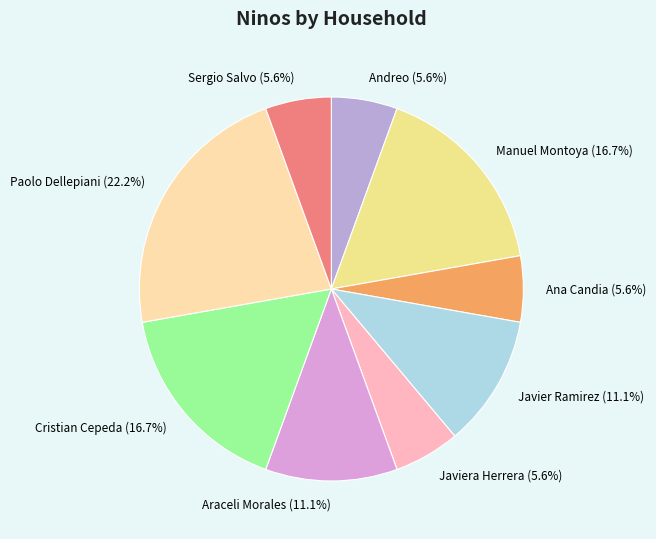

Which slice is the largest?

Paolo Dellepiani